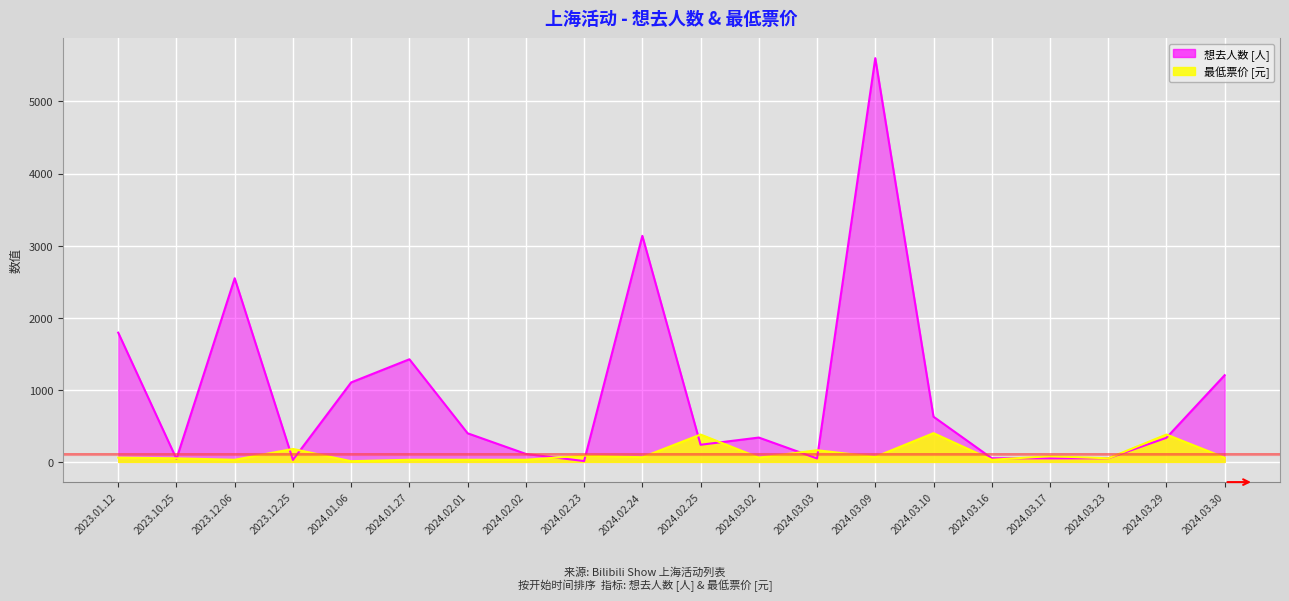

At which category is the sum across all series the highest?

2024.03.09